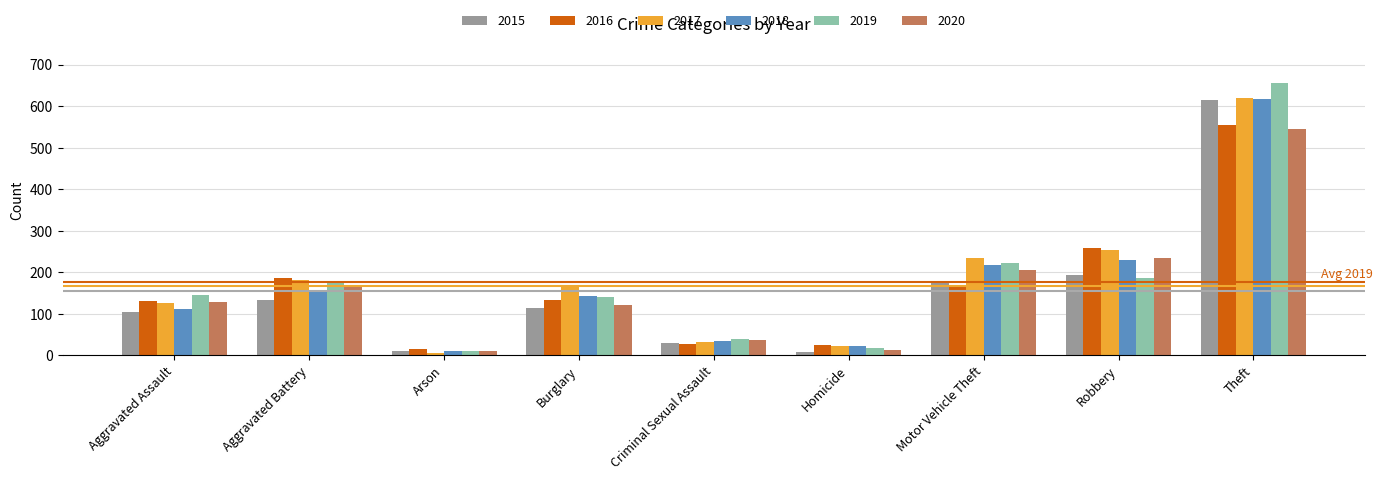

The 2018 series shows 229 at Robbery. True or false?

True